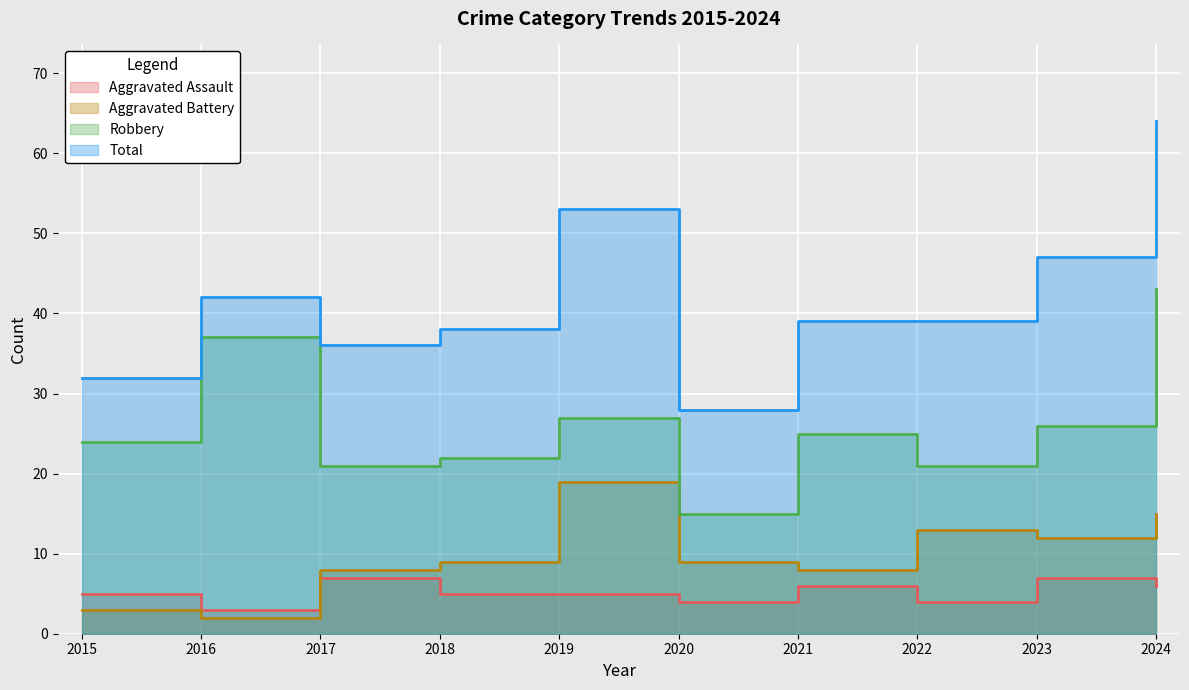

At which label does Robbery reach its minimum?

2020